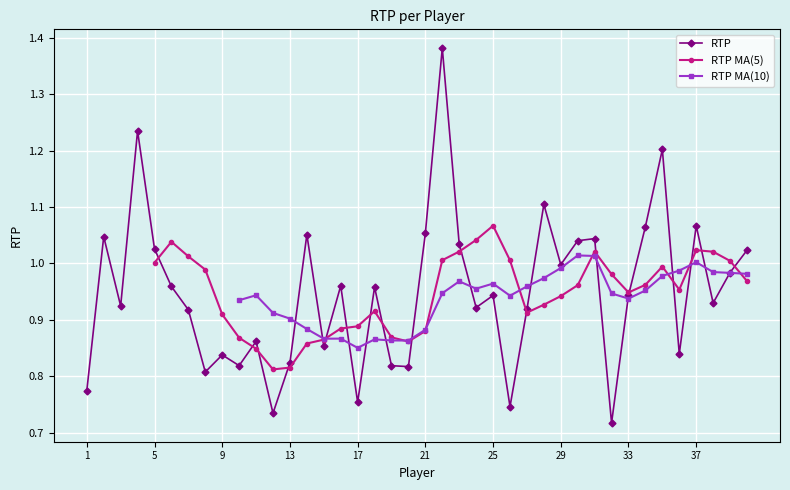

Reading left to right, what are all the values shown in this chart?

1=0.8	2=1.0	3=0.9	4=1.2	5=1.0	6=1.0	7=0.9	8=0.8	9=0.8	10=0.8	11=0.9	12=0.7	13=0.8	14=1.1	15=0.9	16=1.0	17=0.8	18=1.0	19=0.8	20=0.8	21=1.1	22=1.4	23=1.0	24=0.9	25=0.9	26=0.7	27=0.9	28=1.1	29=1.0	30=1.0	31=1.0	32=0.7	33=0.9	34=1.1	35=1.2	36=0.8	37=1.1	38=0.9	39=1.0	40=1.0